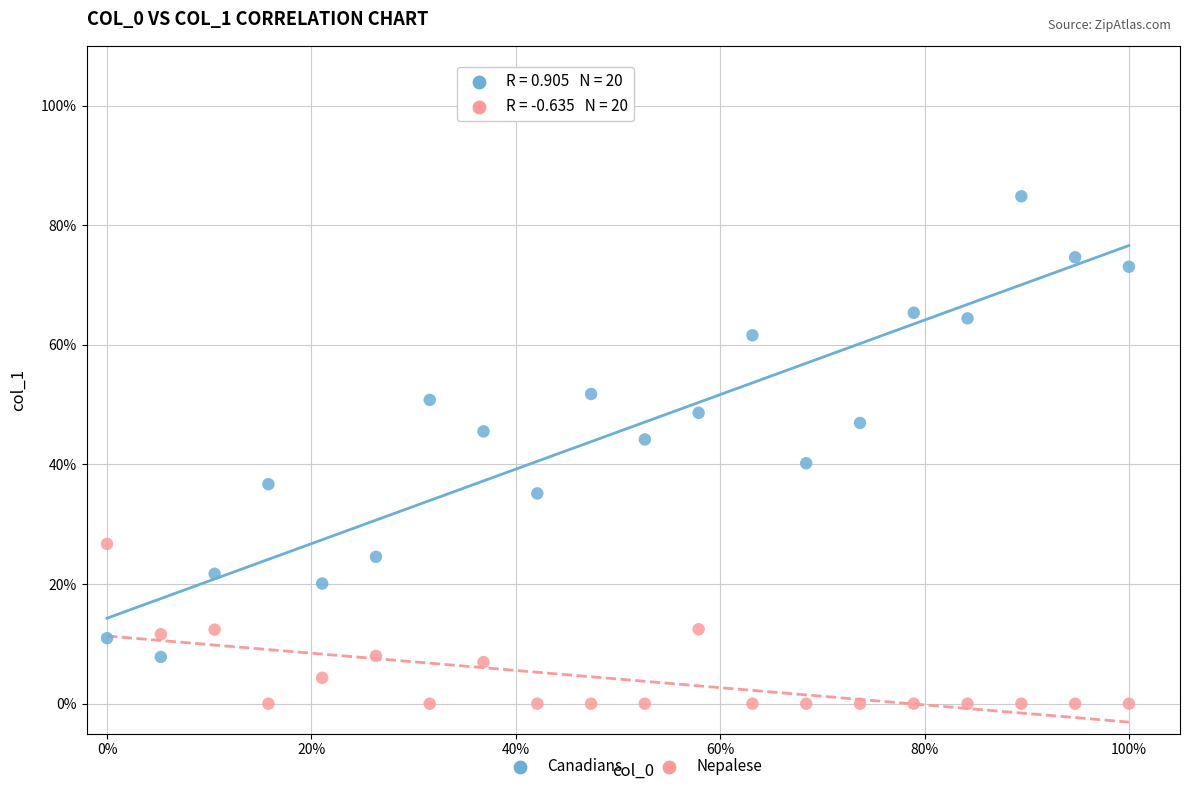

What are all the series names shown in the legend?

Canadians, Nepalese